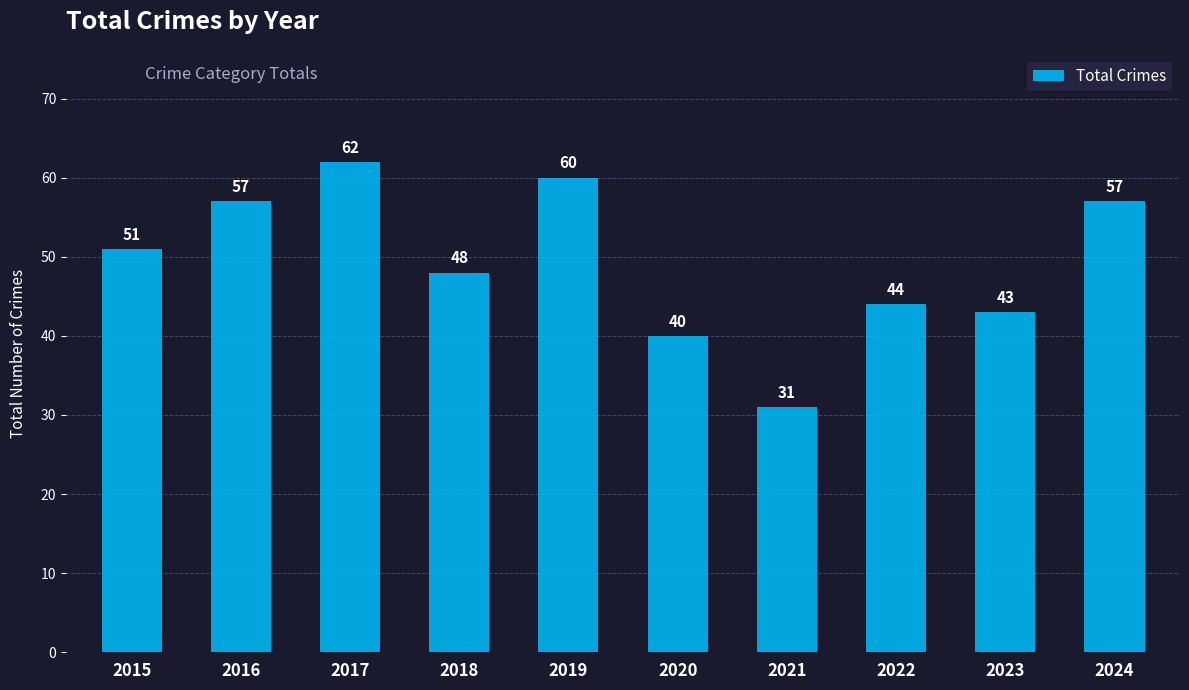

Count the number of categories in the chart.

10